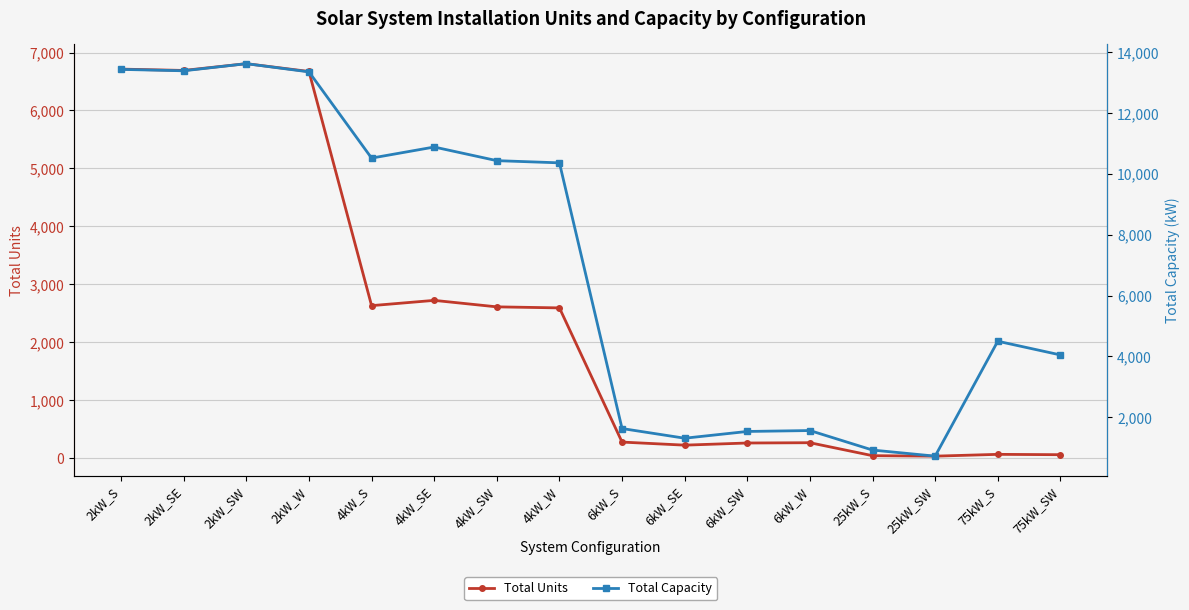

Which series has the largest range (max minus min)?

Total Capacity